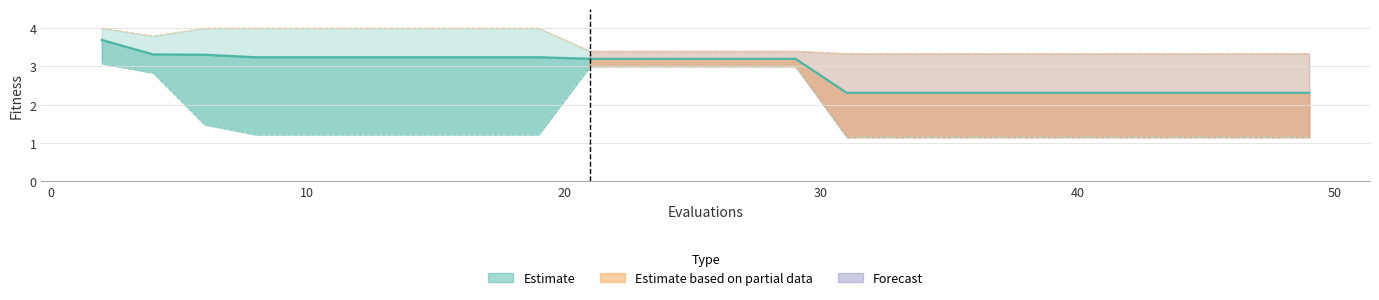

True or false: the data has more than 1 interior local peaks.

False